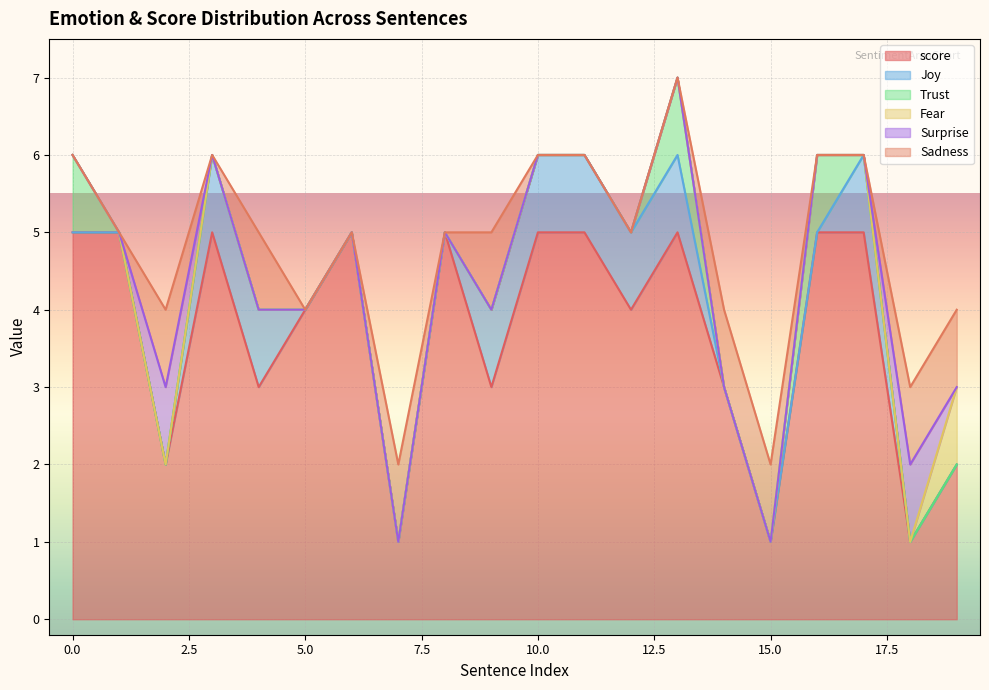

True or false: Surprise and Sadness cross at least once.

False